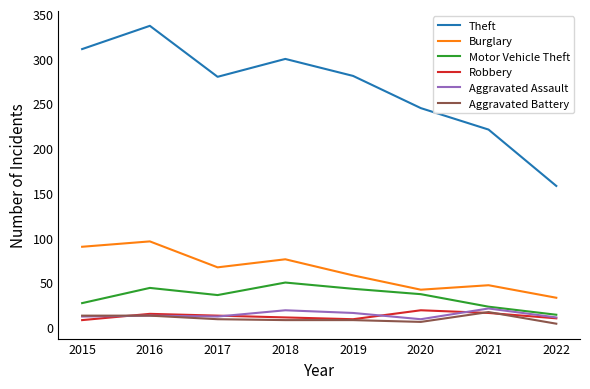

What is the highest value of the Burglary series?

96